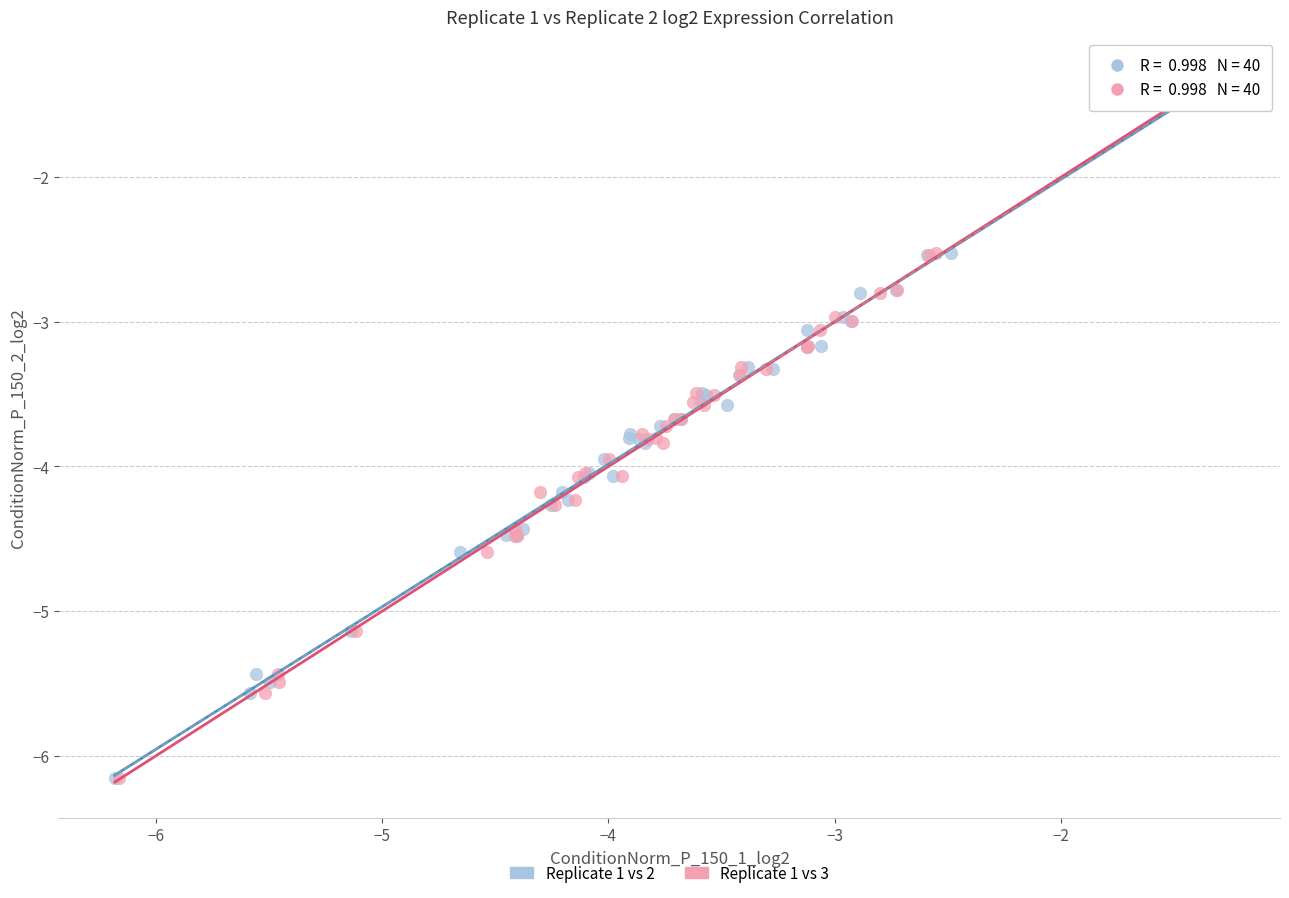

What are all the series names shown in the legend?

Replicate 1 vs 2, Replicate 1 vs 3